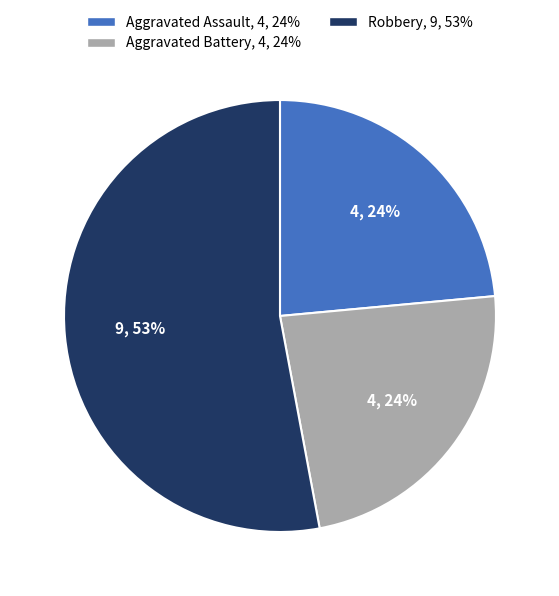

Does any single category account for the majority?

Yes